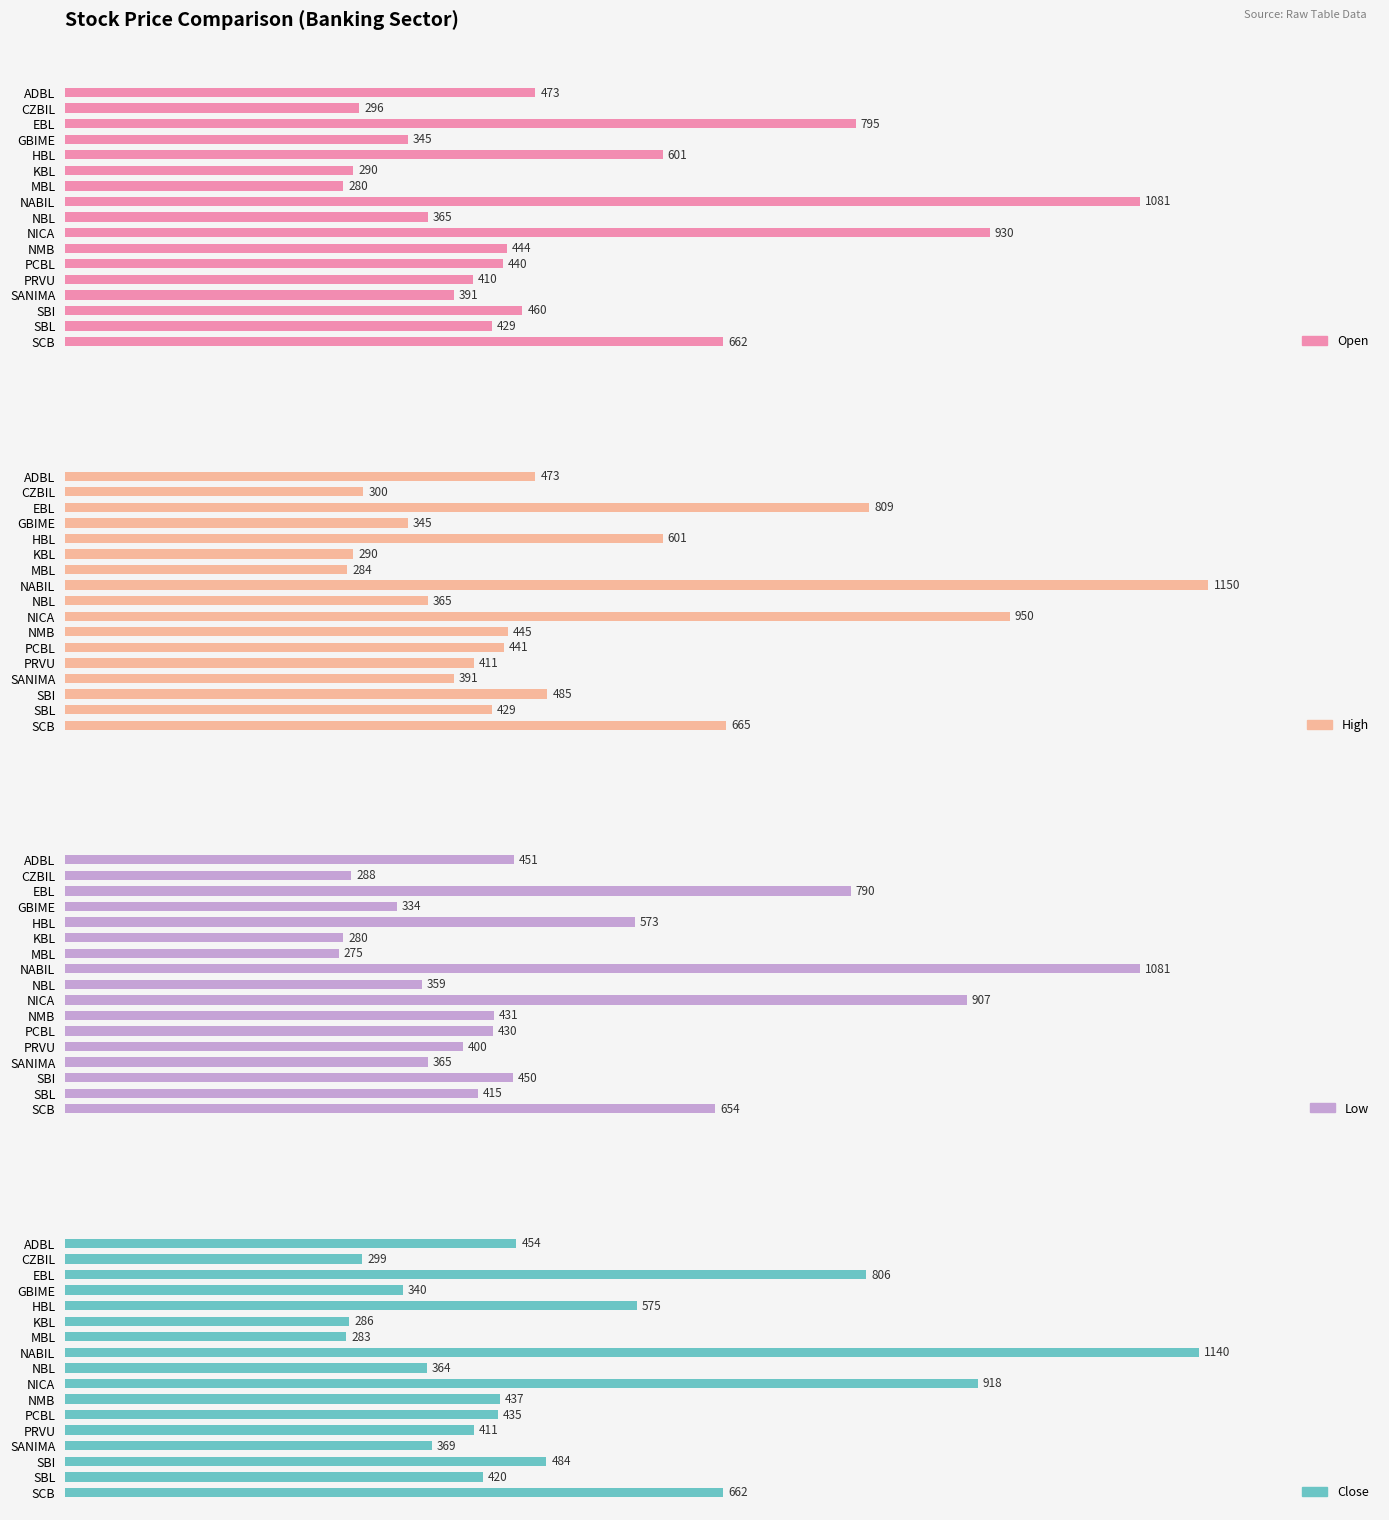

Rank the series by their maximum value, from lowest to highest.

Open, Low, Close, High